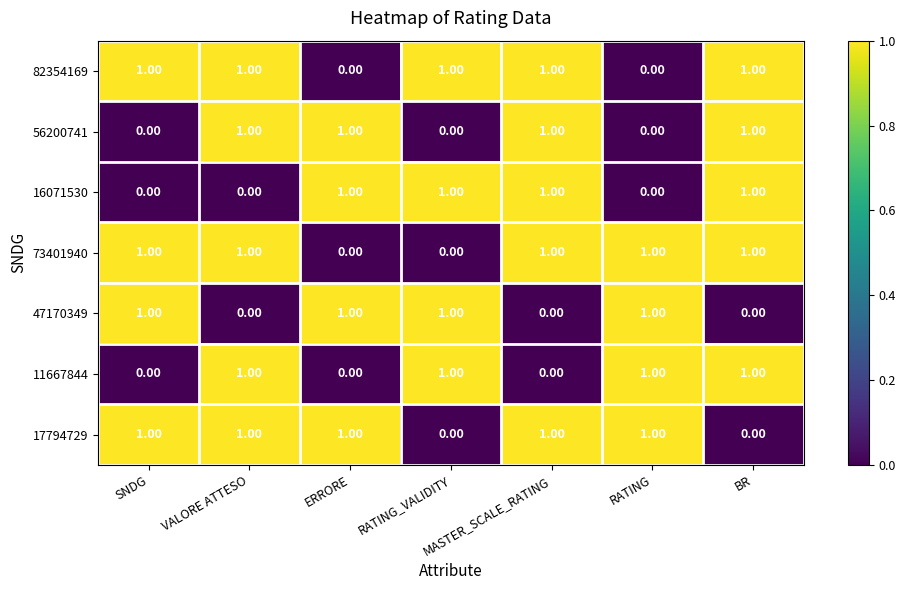

At how many categories does at least one series exceed 0?

7